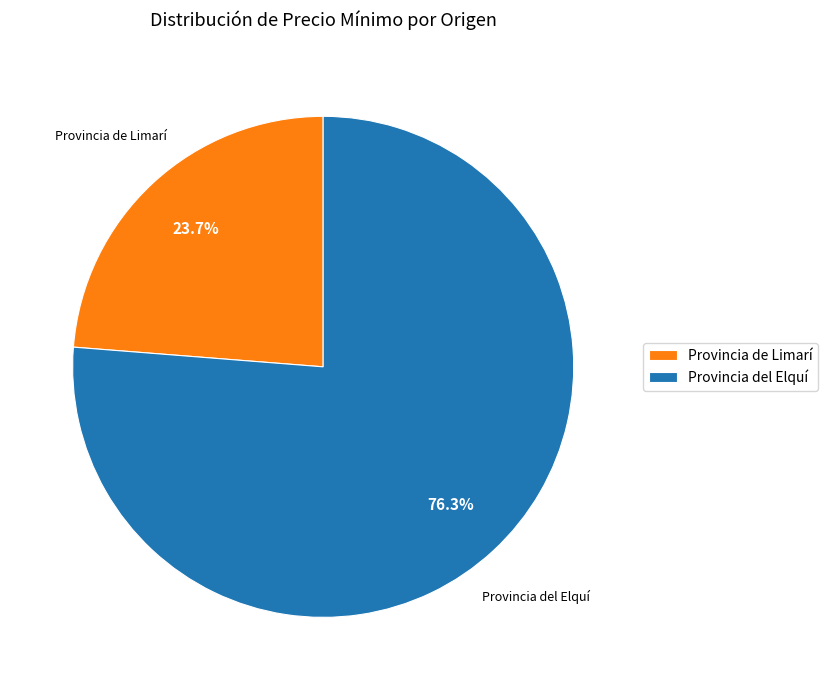

How many slices are in this pie chart?

2